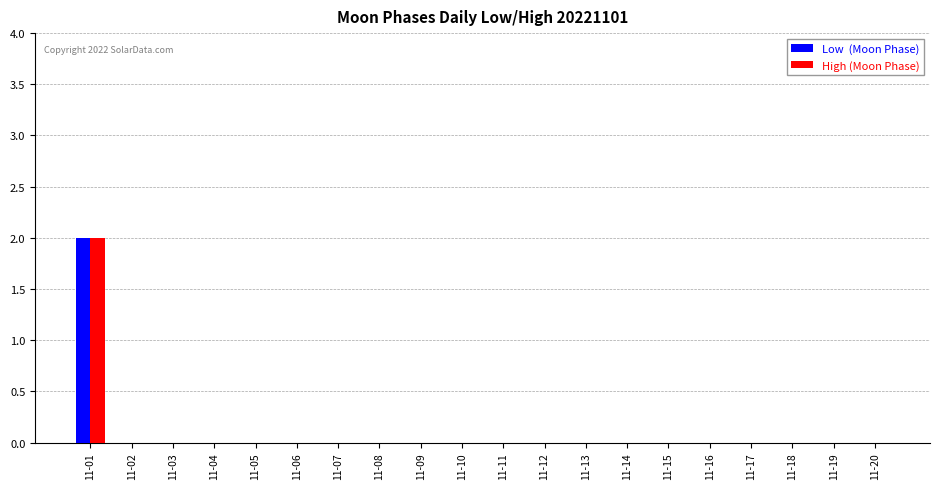

Which label corresponds to the largest value in the chart?

11-01